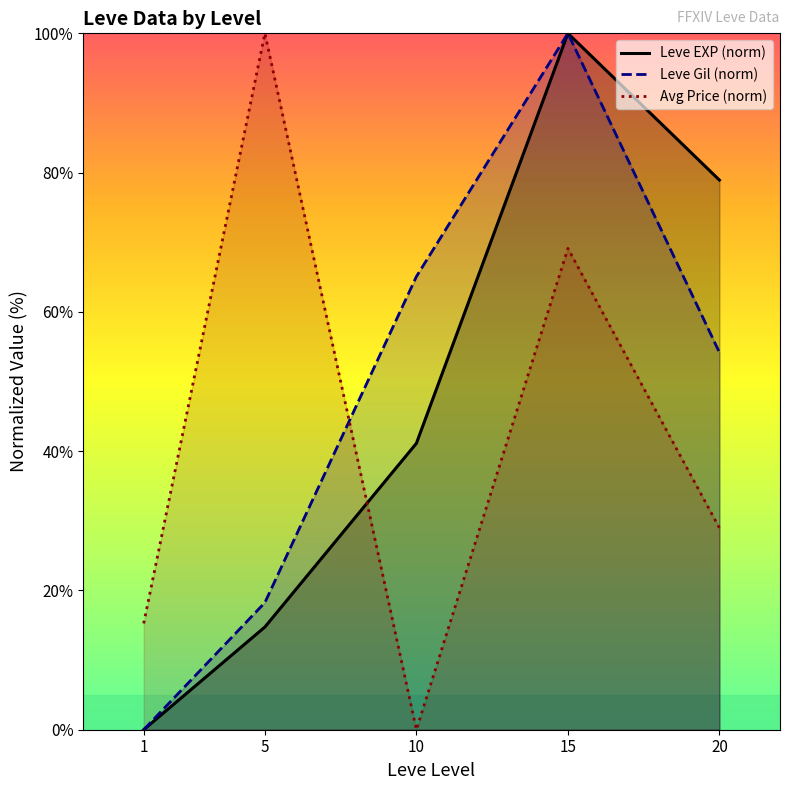

True or false: Leve Gil (norm) and Leve EXP (norm) intersect in this chart.

False